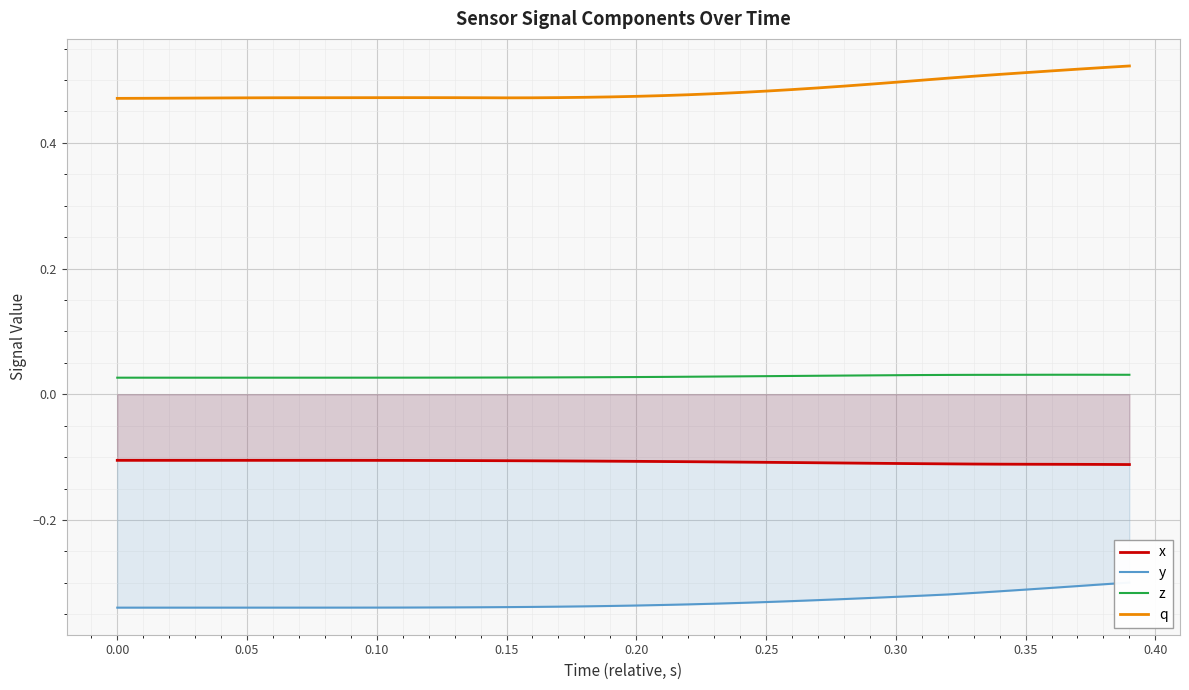

True or false: q and z cross at least once.

False